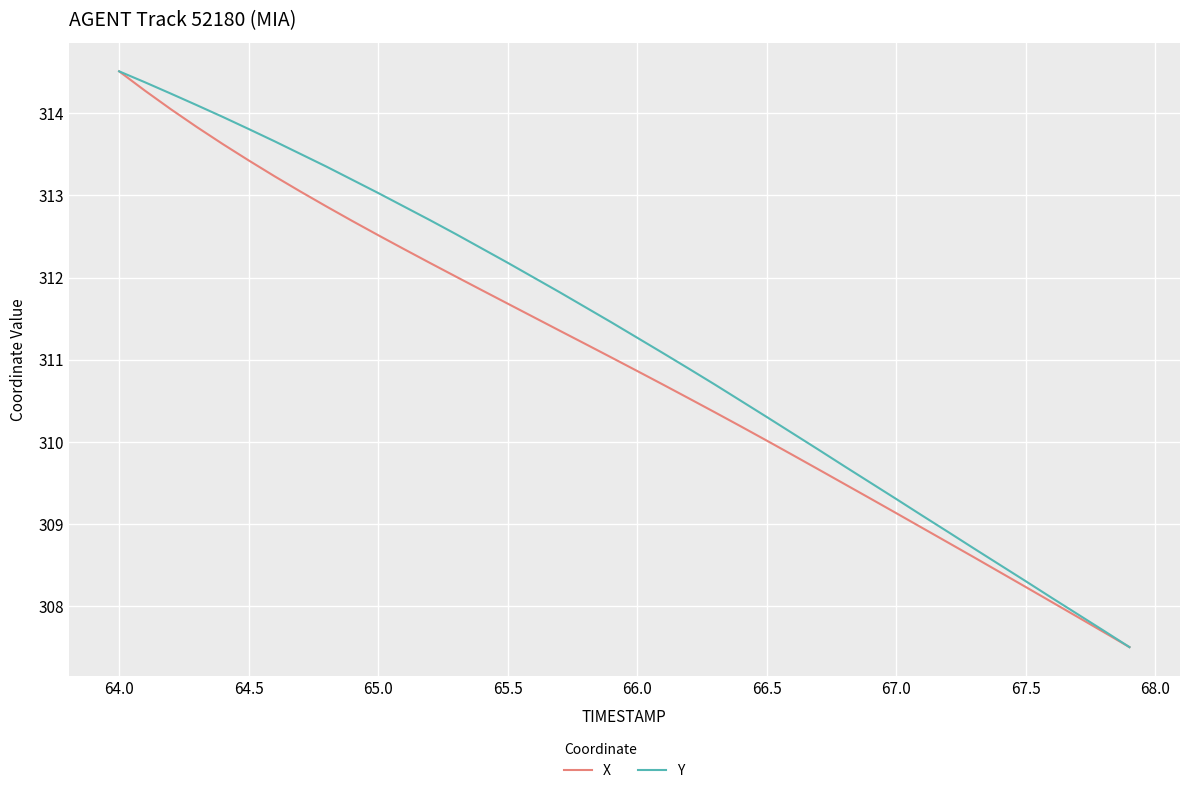

What is the smallest value displayed?

307.5